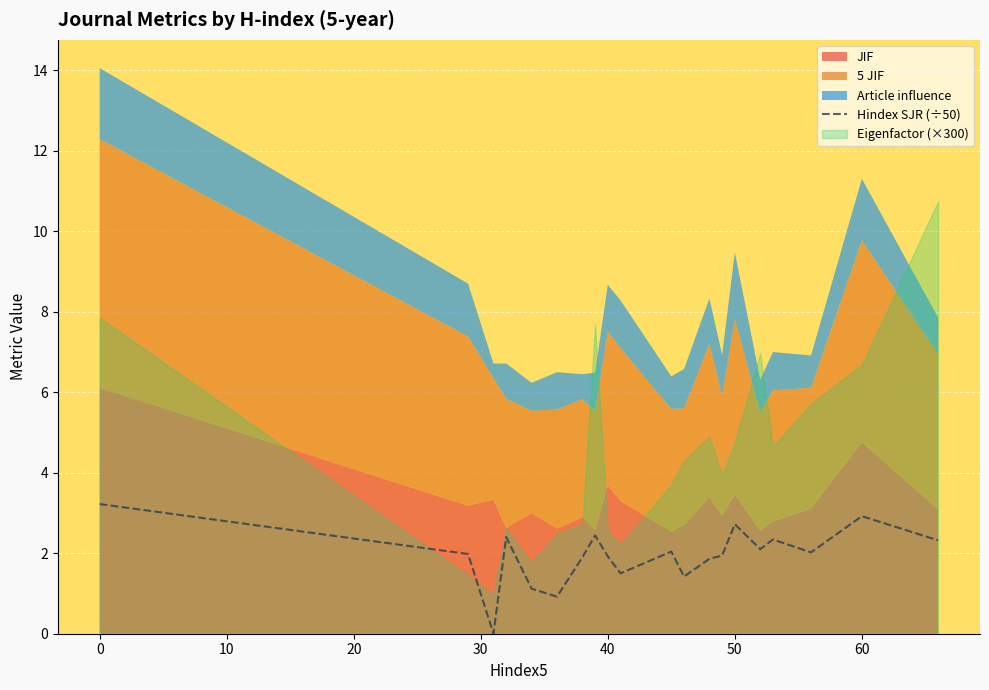

The Hindex SJR (÷50) series shows 5.4 at 0. True or false?

False